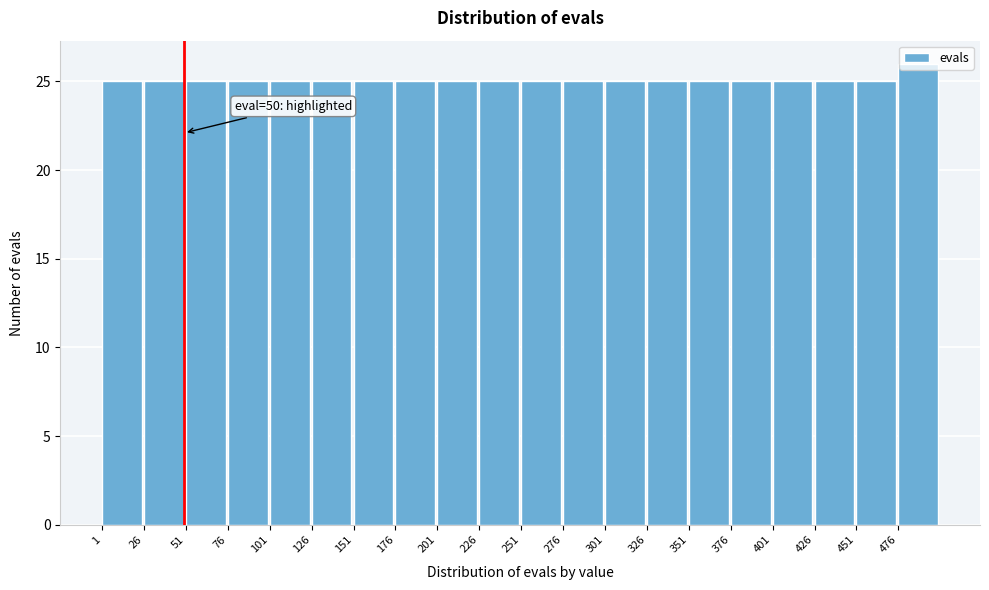

Which range on the x-axis has the tallest bar?

476 to 501